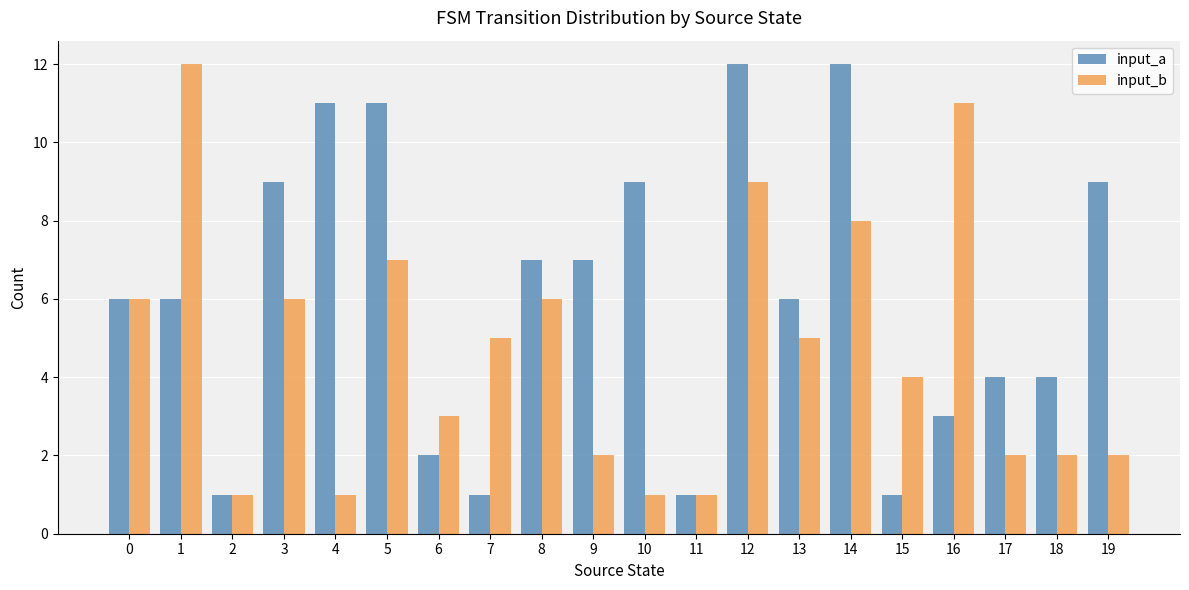

Reading right to left, extract all data points from this chart.

input_a: 9	4	4	3	1	12	6	12	1	9	7	7	1	2	11	11	9	1	6	6
input_b: 2	2	2	11	4	8	5	9	1	1	2	6	5	3	7	1	6	1	12	6